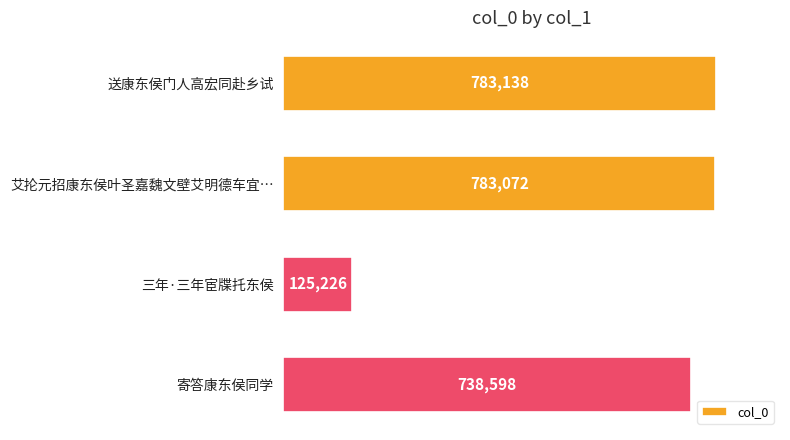

Reading bottom to top, extract all data points from this chart.

738598	125226	783072	783138